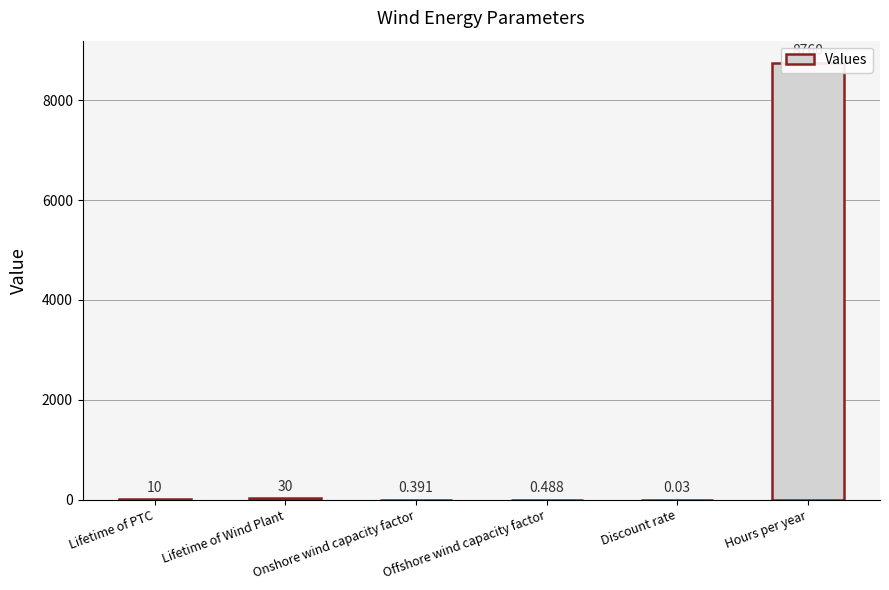

What is the difference between the maximum and minimum values?

8760.0